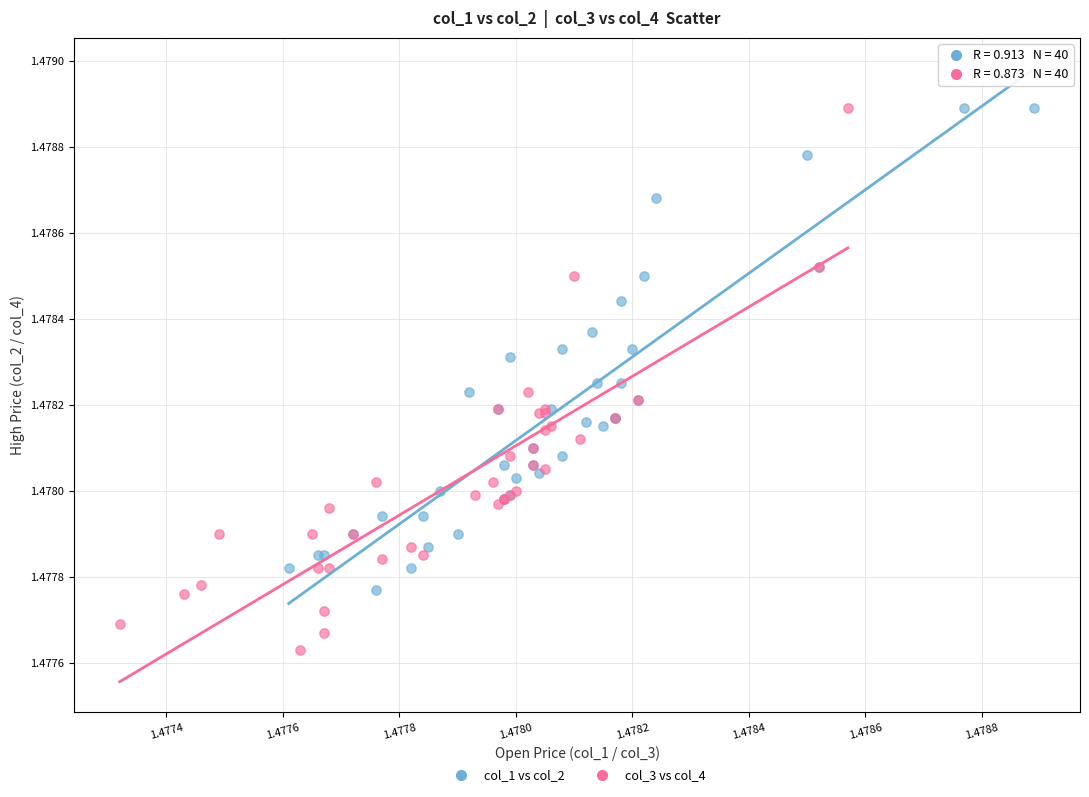

What are all the series names shown in the legend?

col_1 vs col_2, col_3 vs col_4